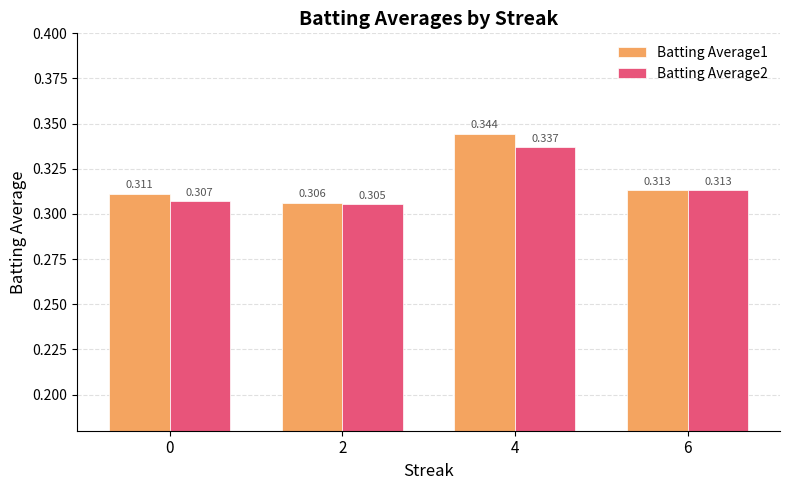

Is the value of Batting Average2 at 2 greater than the value of Batting Average1 at 2?

No